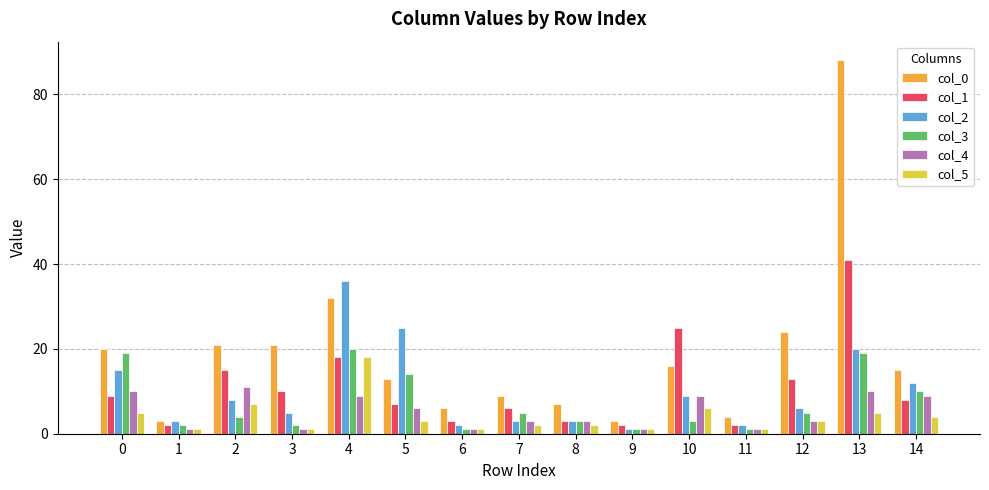

At how many categories does at least one series exceed 80?

1